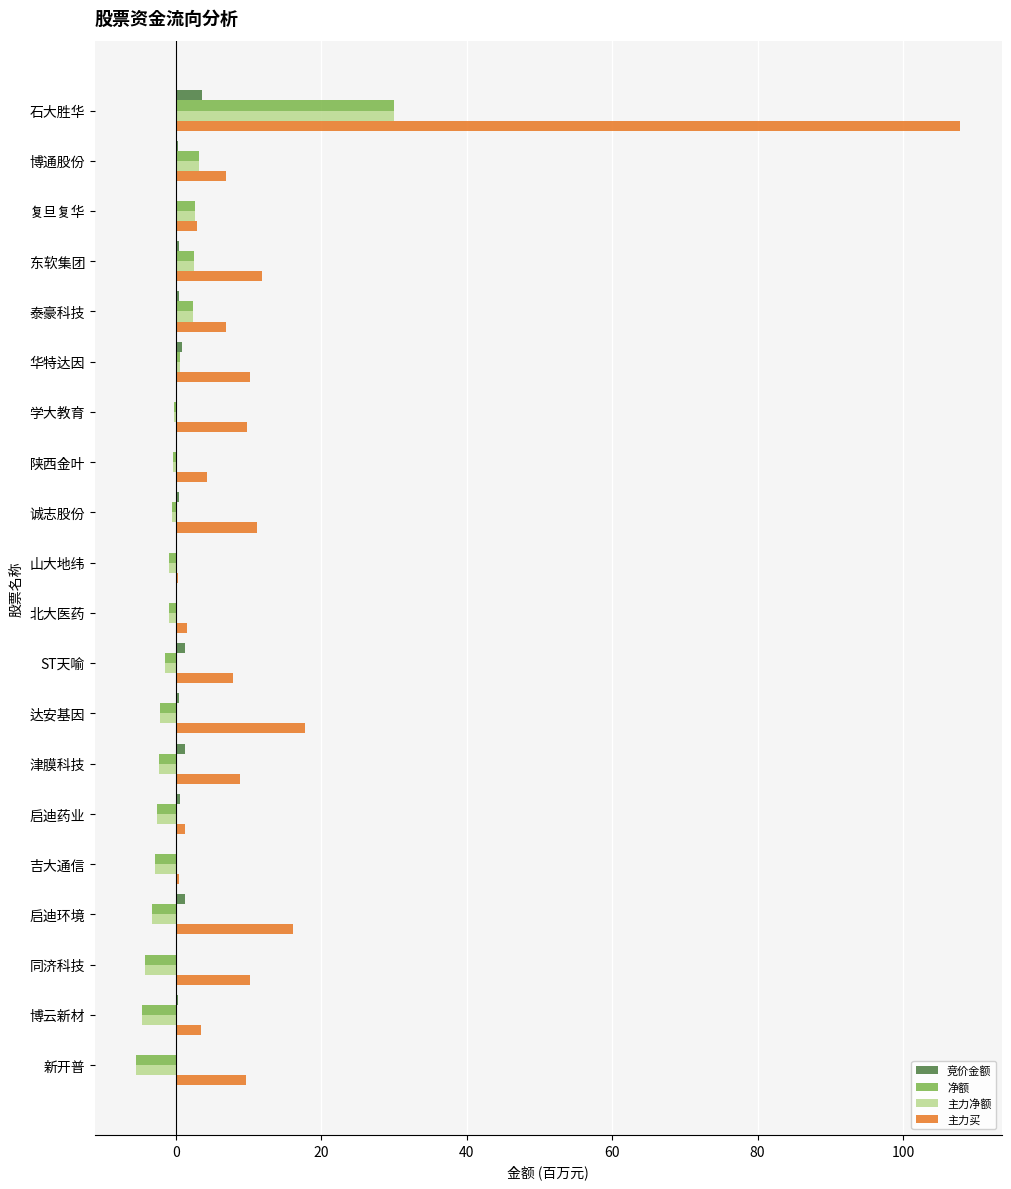

Is it true that 主力买 equals 171.4 at 石大胜华?

False